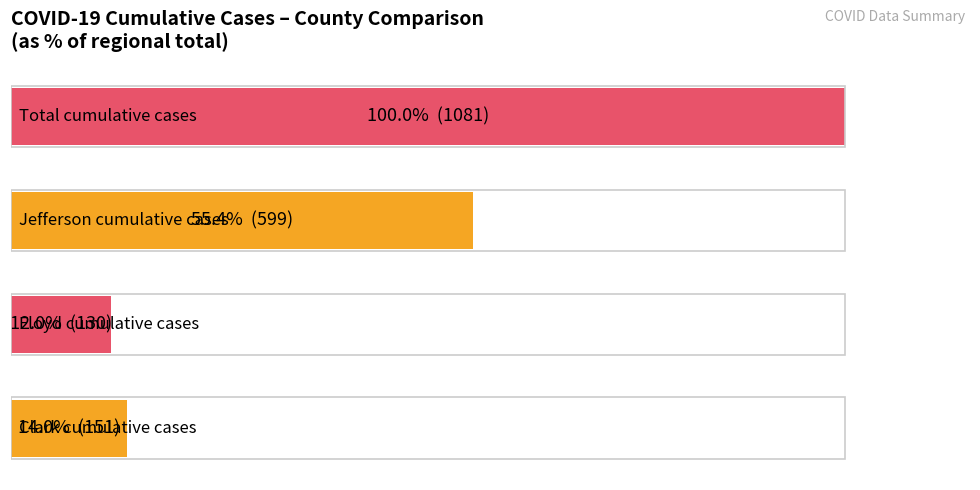

How many bars are there in total?

4